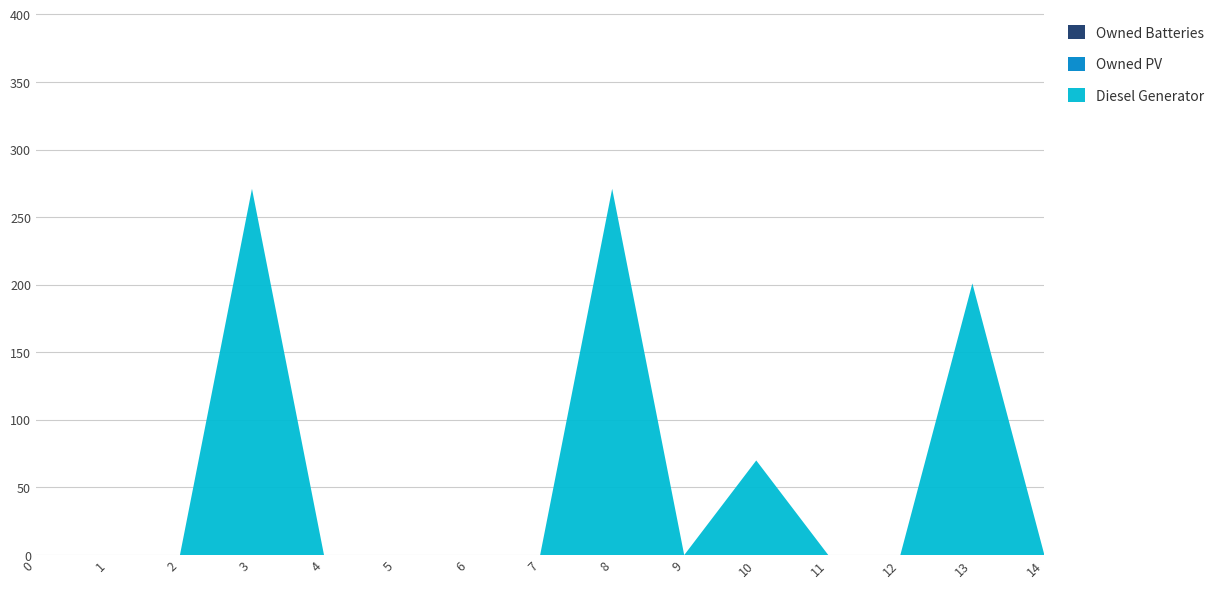

Reading left to right, list all the values displayed in this chart.

Diesel Generator: 0=0	1=0	2=0	3=271	4=0	5=0	6=0	7=0	8=271	9=0	10=70	11=0	12=0	13=201	14=0
Owned PV: 0=0	1=0	2=0	3=0	4=0	5=0	6=0	7=0	8=0	9=0	10=0	11=0	12=0	13=0	14=0
Owned Batteries: 0=0	1=0	2=0	3=0	4=0	5=0	6=0	7=0	8=0	9=0	10=0	11=0	12=0	13=0	14=0